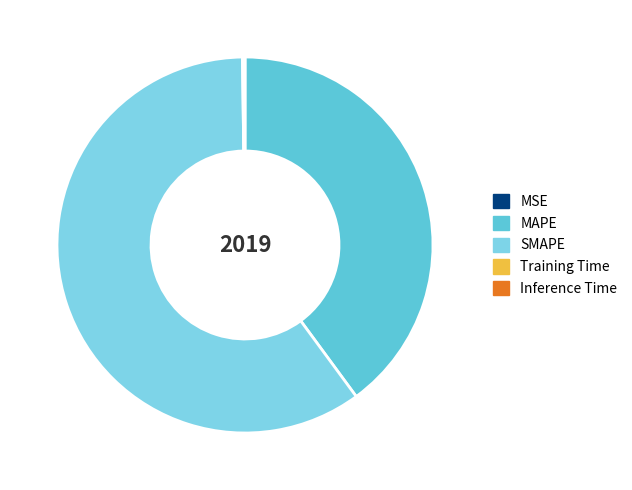

Combined, what portion of the pie is Training Time and SMAPE?

60.0%